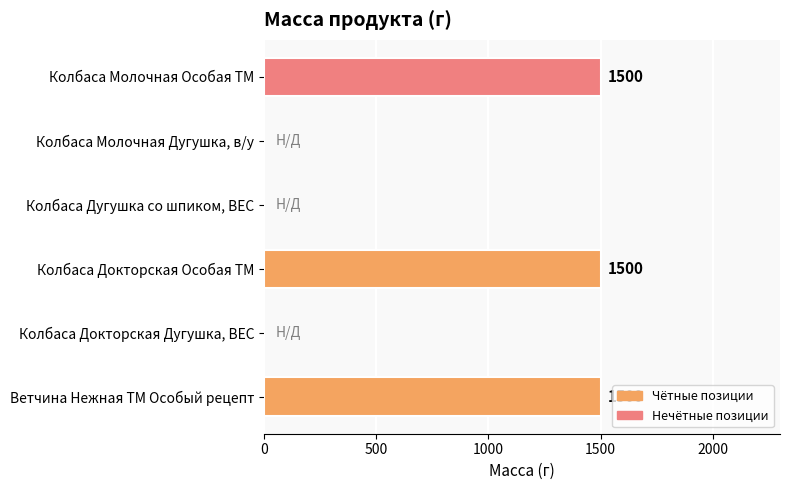

Are the bars grouped side by side (vs. stacked)?

No